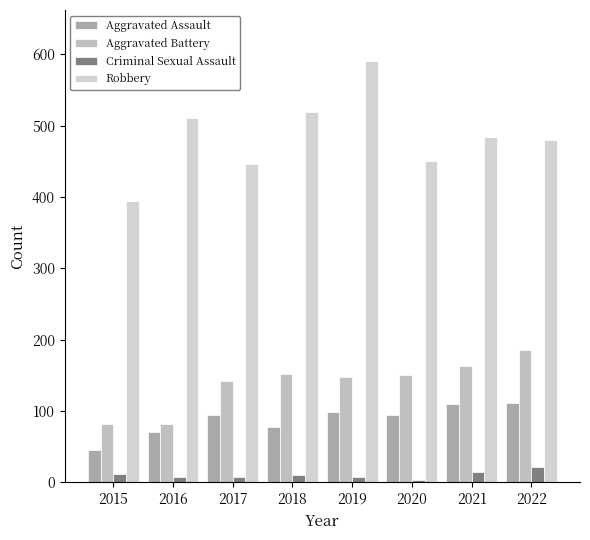

Which category has the highest value in the Robbery series?

2019